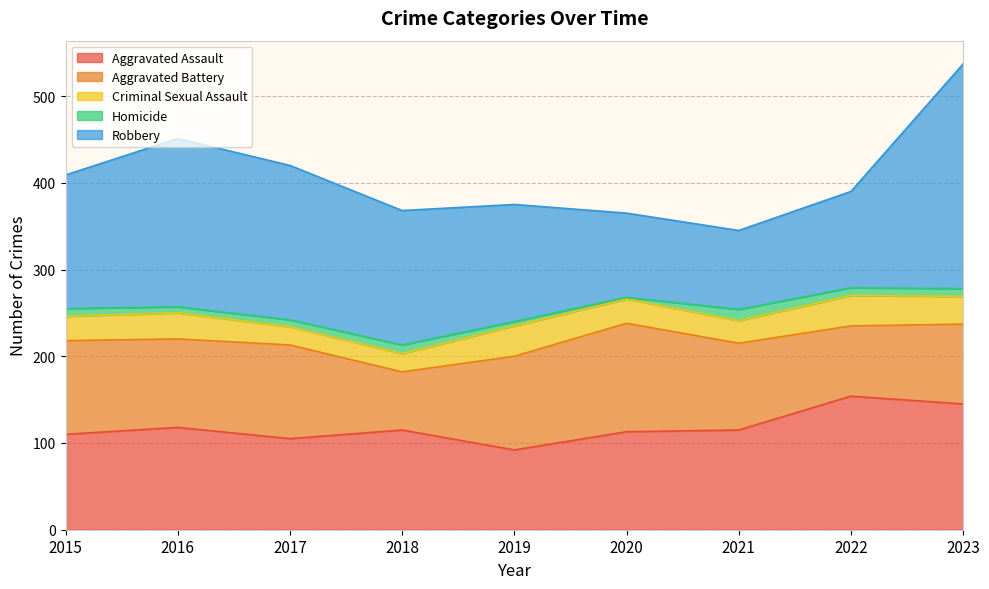

What are all the series names shown in the legend?

Aggravated Assault, Aggravated Battery, Criminal Sexual Assault, Homicide, Robbery